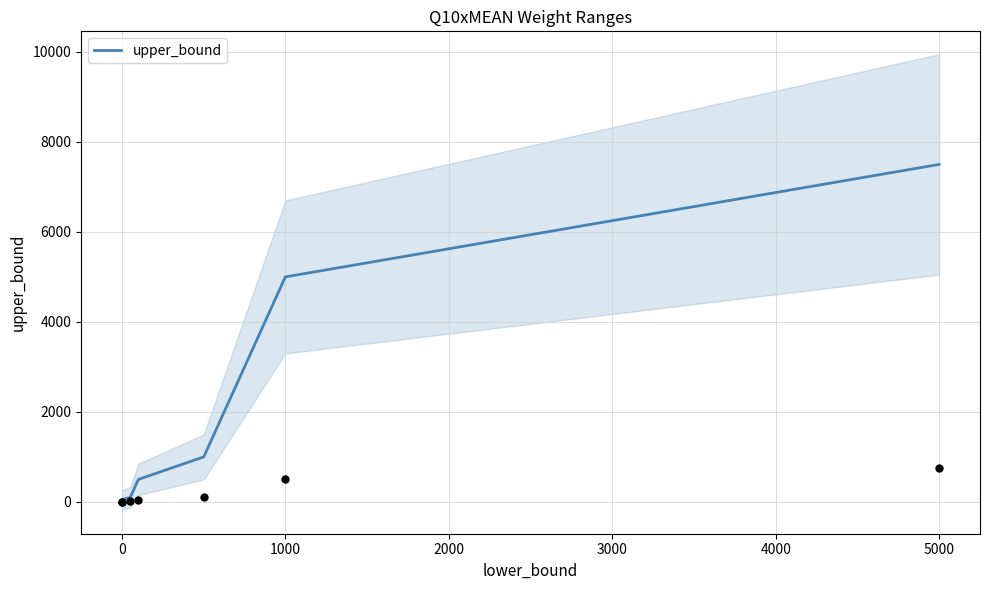

What is the maximum value for upper_bound?

7500